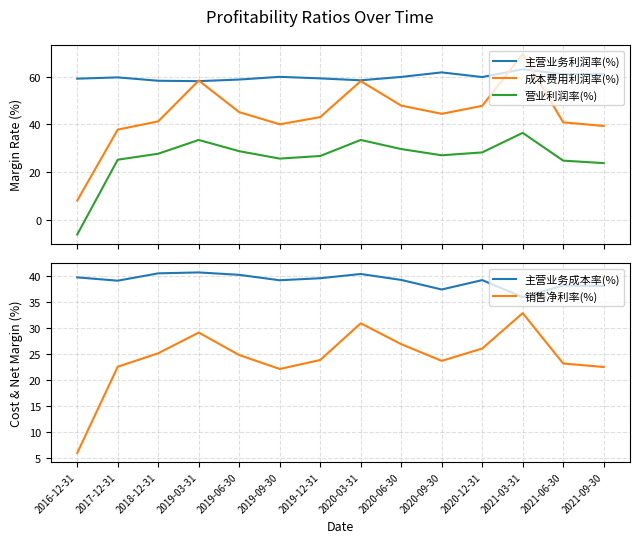

List the series in order of their peak value, highest first.

成本费用利润率(%), 主营业务利润率(%), 主营业务成本率(%), 营业利润率(%), 销售净利率(%)